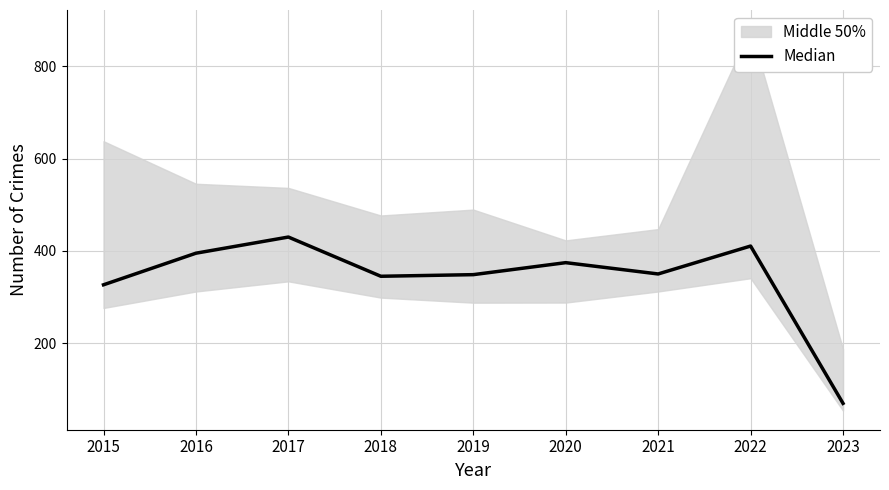

Does the chart have visible grid lines?

Yes